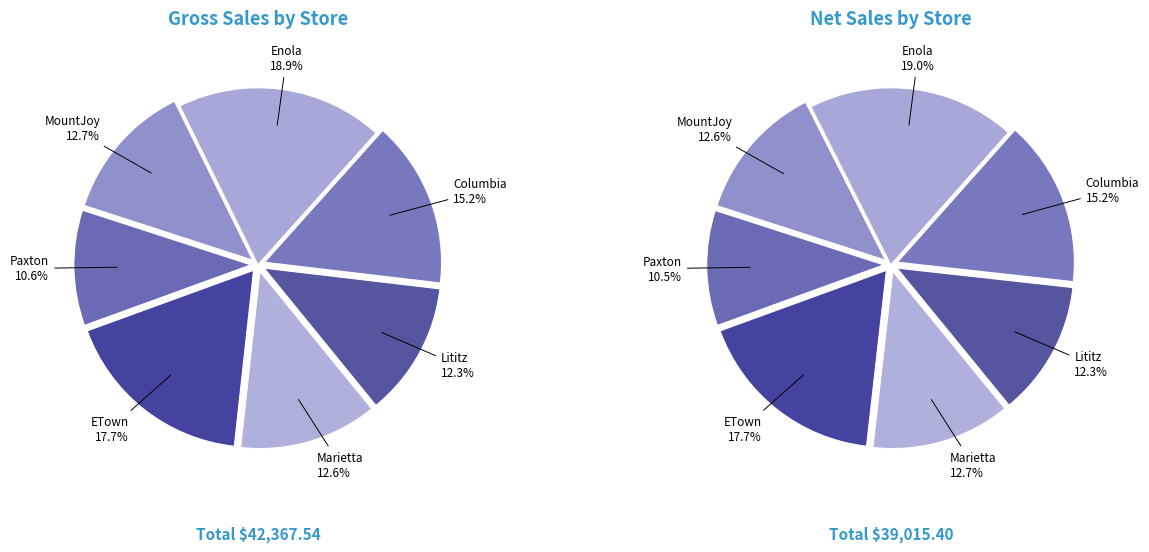

Approximately how many times larger is the value at Marietta compared to Lititz?

1.0